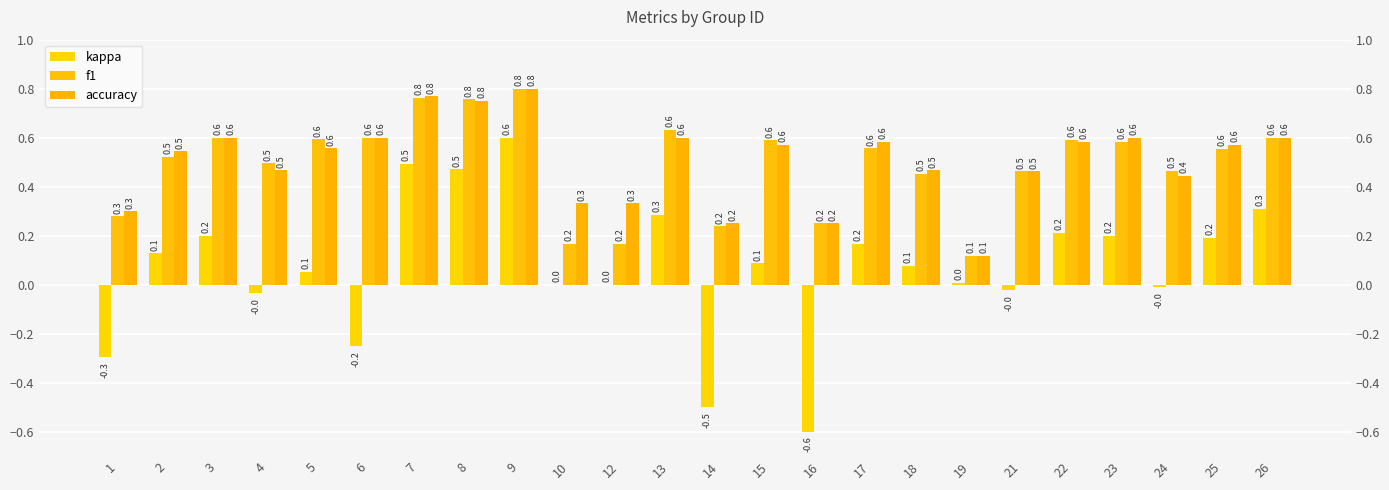

What is the minimum value shown in the chart?

-0.6